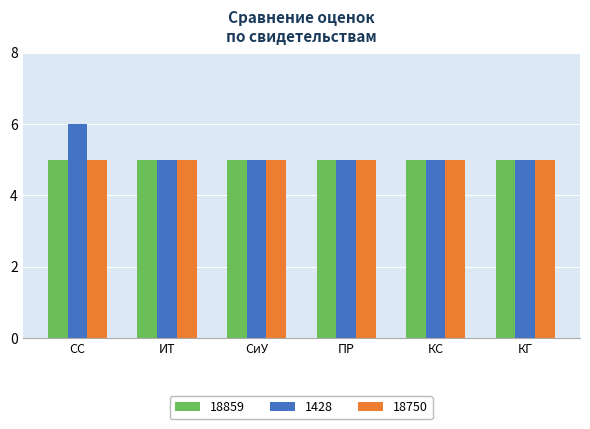

What is the minimum value shown in the chart?

5